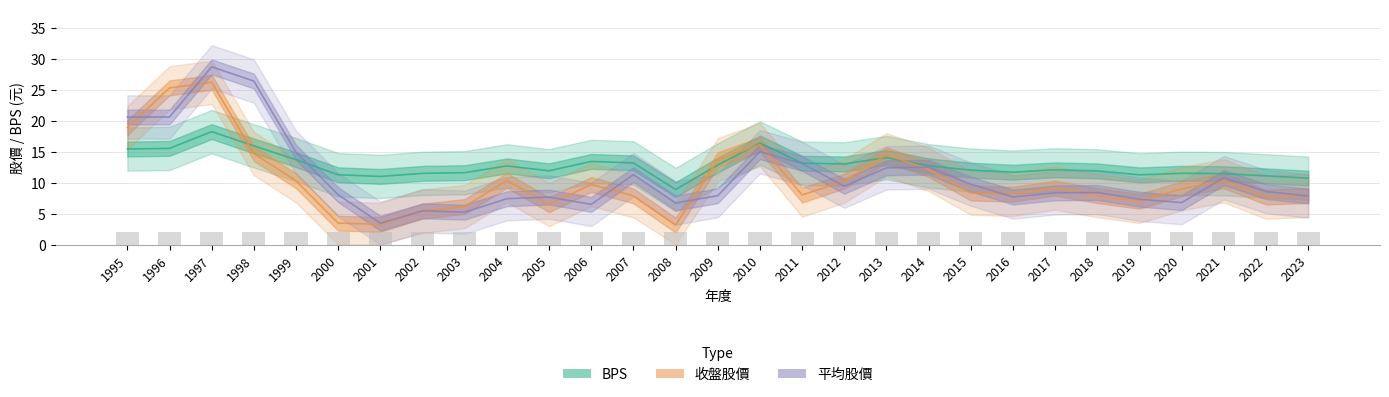

What is the sum of the BPS values at 1999 and 1995?

29.1